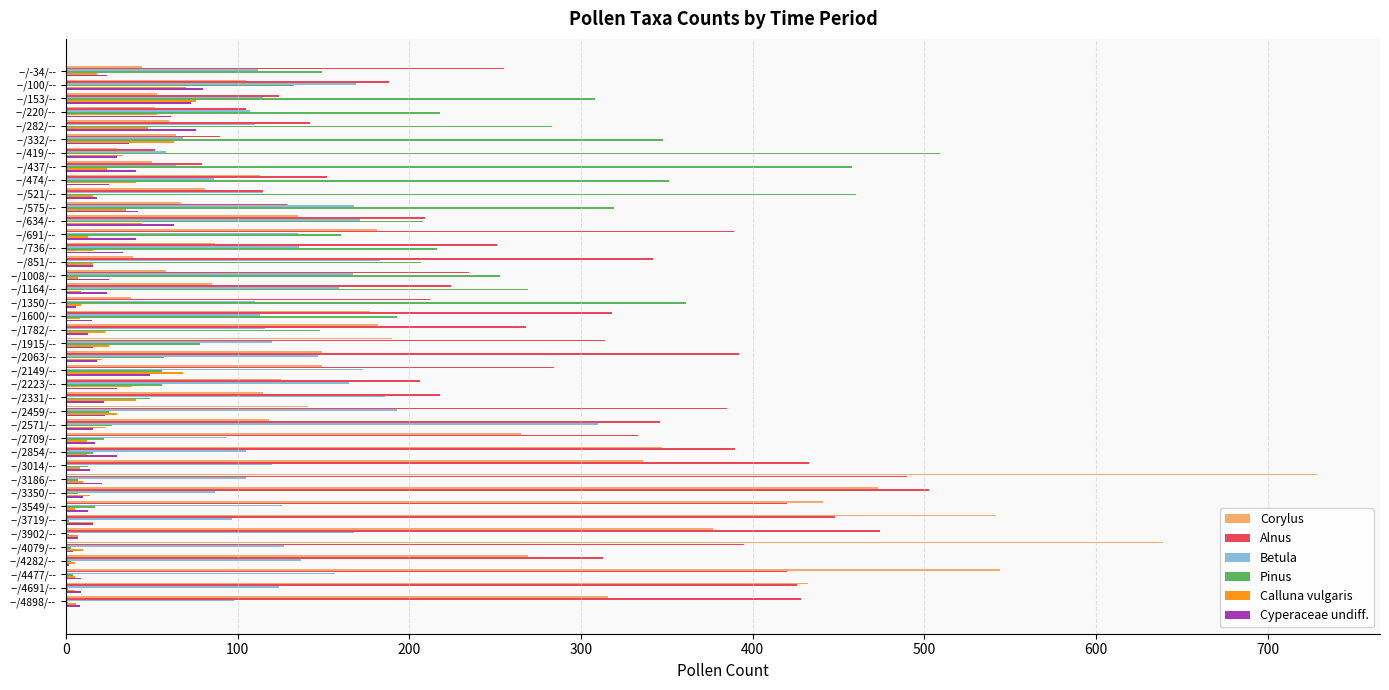

What is the sum of all Betula values?

5301